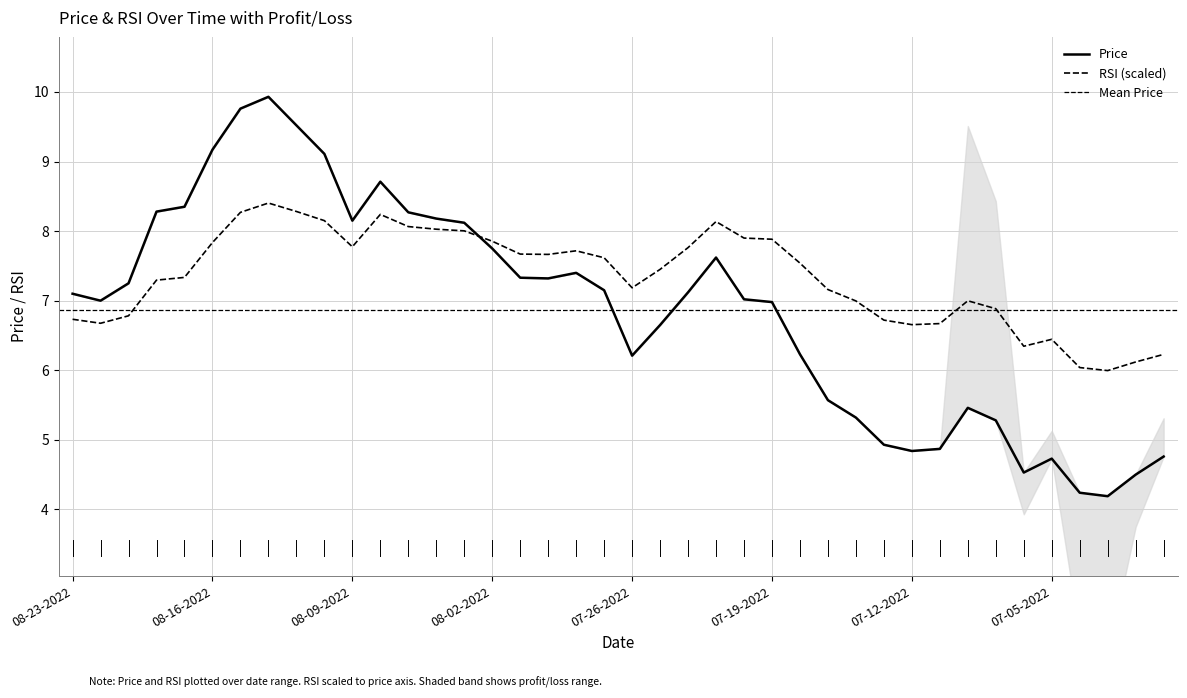

Between 07-22-2022 and 07-08-2022, which series saw the biggest shift?

Price